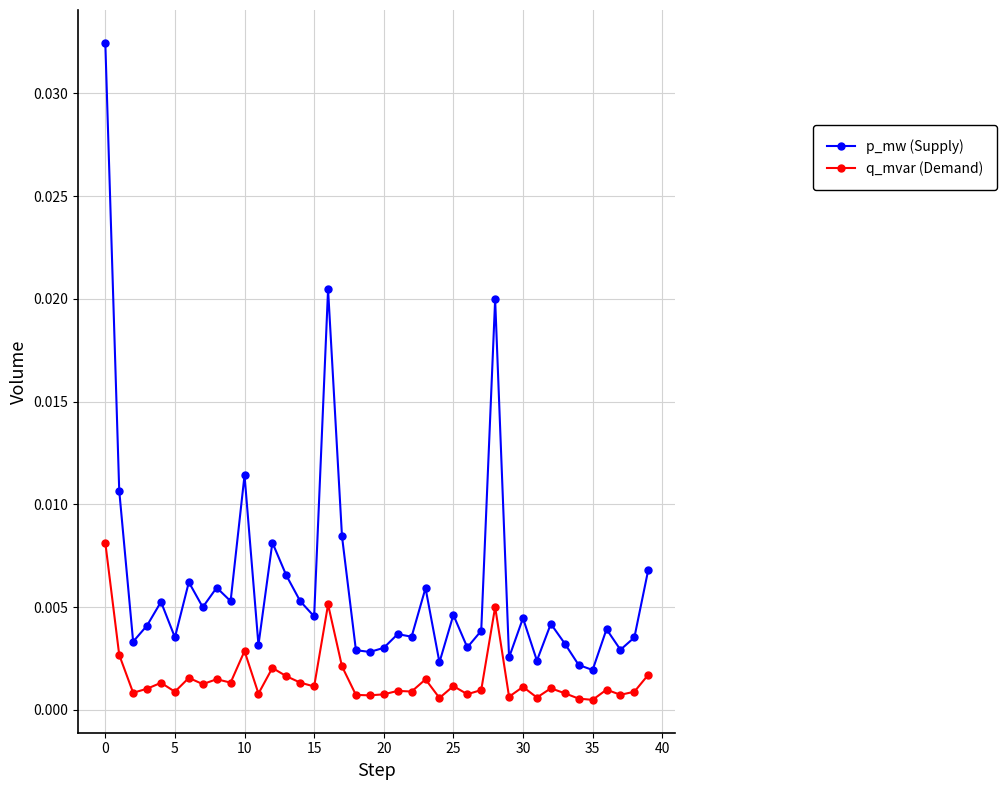

True or false: q_mvar (Demand) has more than 1 interior local peaks.

True